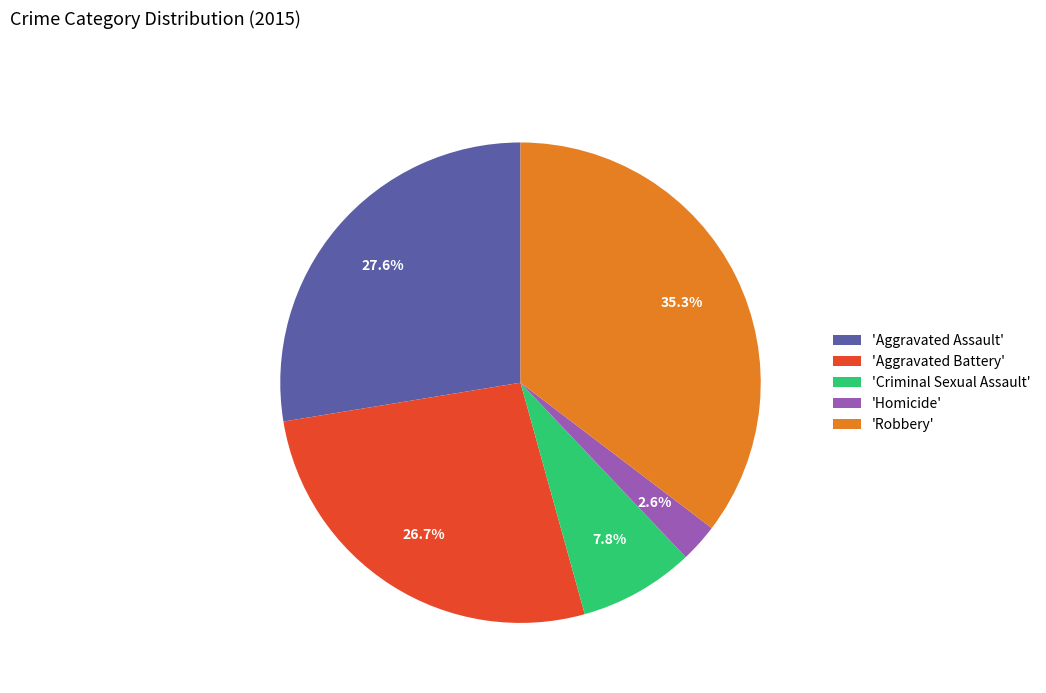

Approximately how many times larger is the value at 'Criminal Sexual Assault' compared to 'Homicide'?

3.0